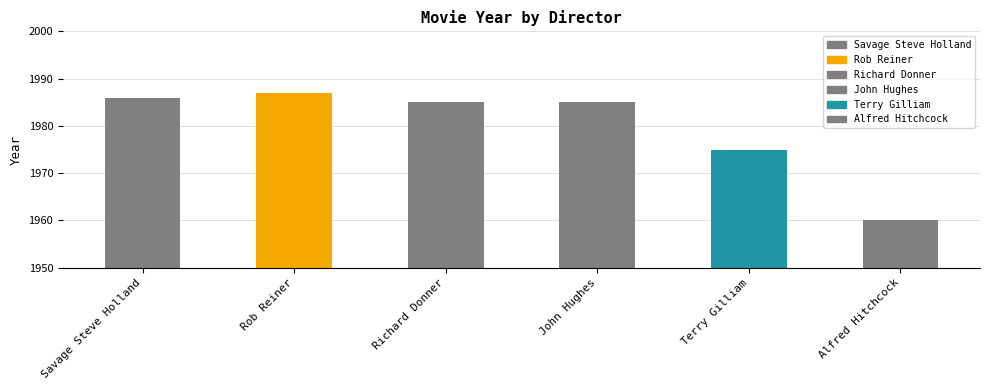

True or false: the data shows 1023 at Alfred Hitchcock.

False